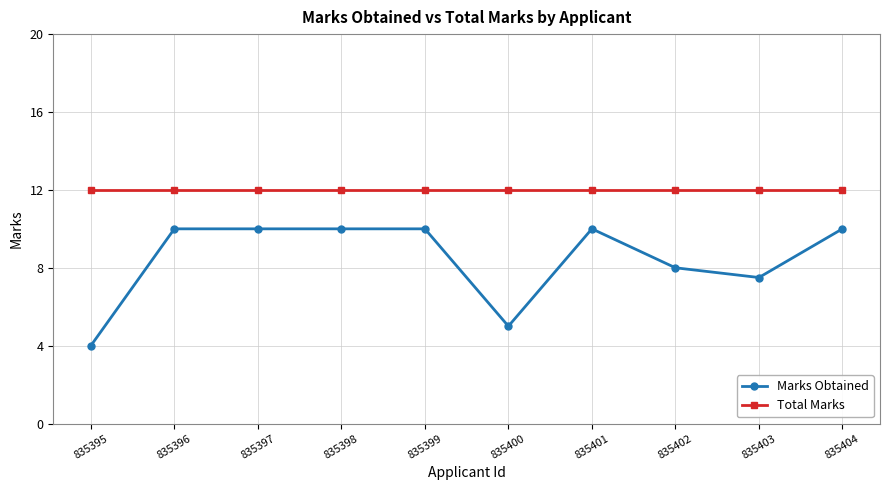

What are all the series names shown in the legend?

Marks Obtained, Total Marks